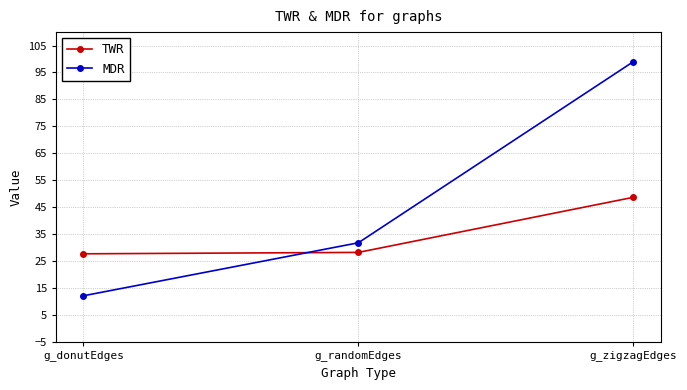

How many values in the MDR series are below 31?

1